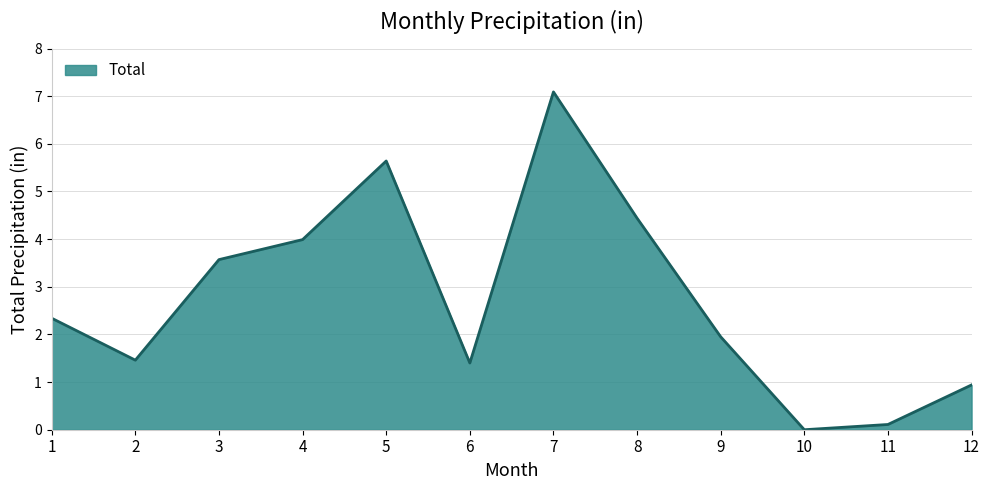

The value at 6 is 1.4. True or false?

True